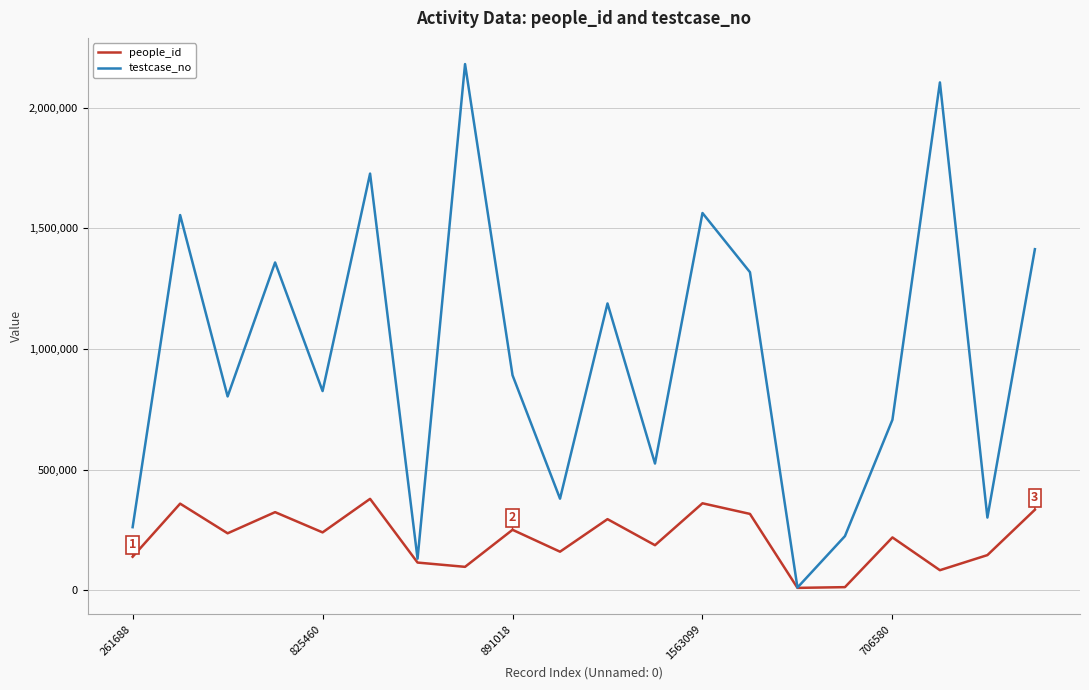

Which series has the largest total across all categories?

testcase_no